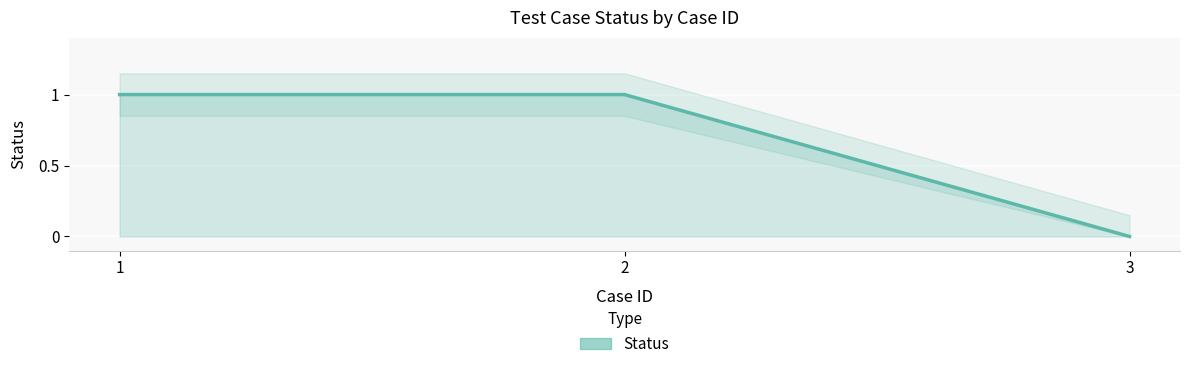

The value at 2 is 1. True or false?

True